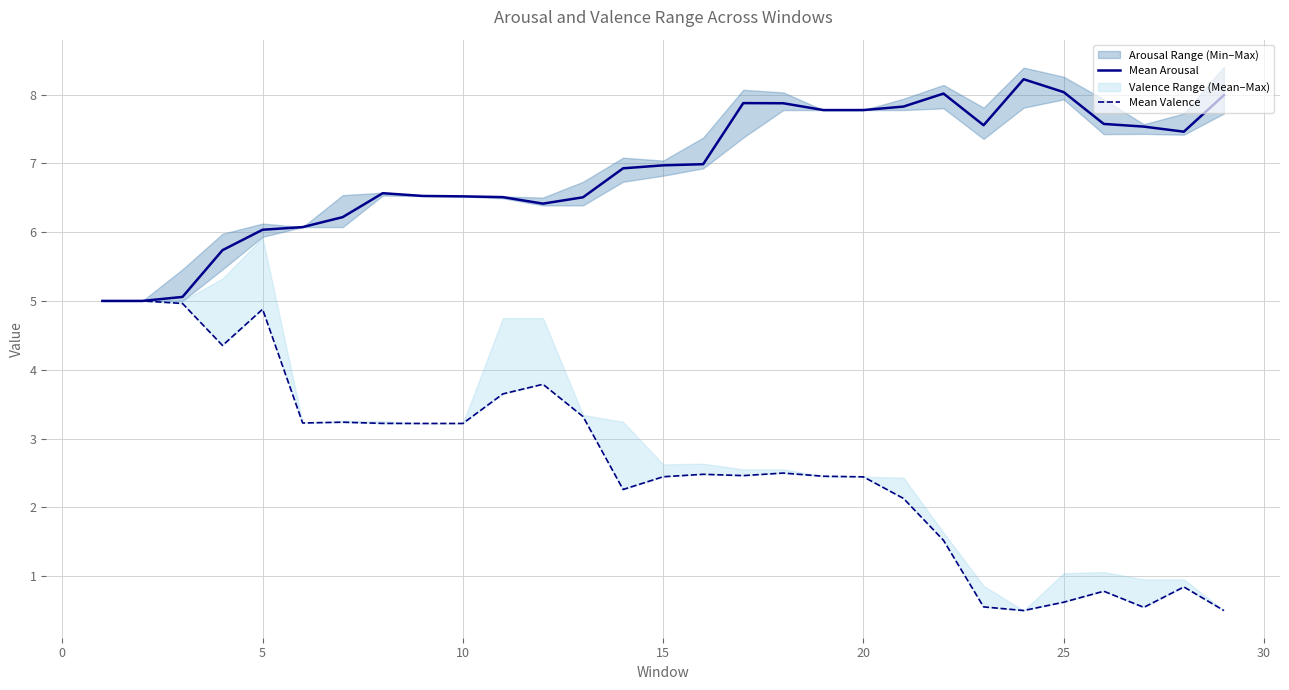

The Mean Arousal series shows 6.5 at 10. True or false?

True